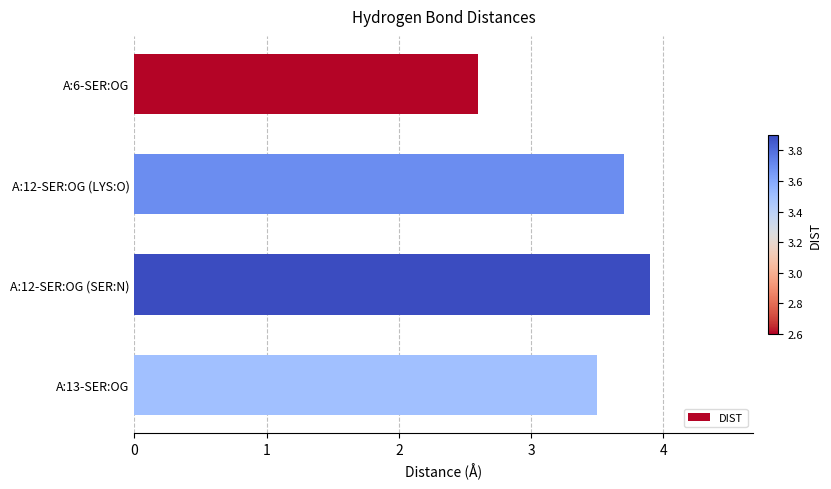

What is the sum of all values?

13.7